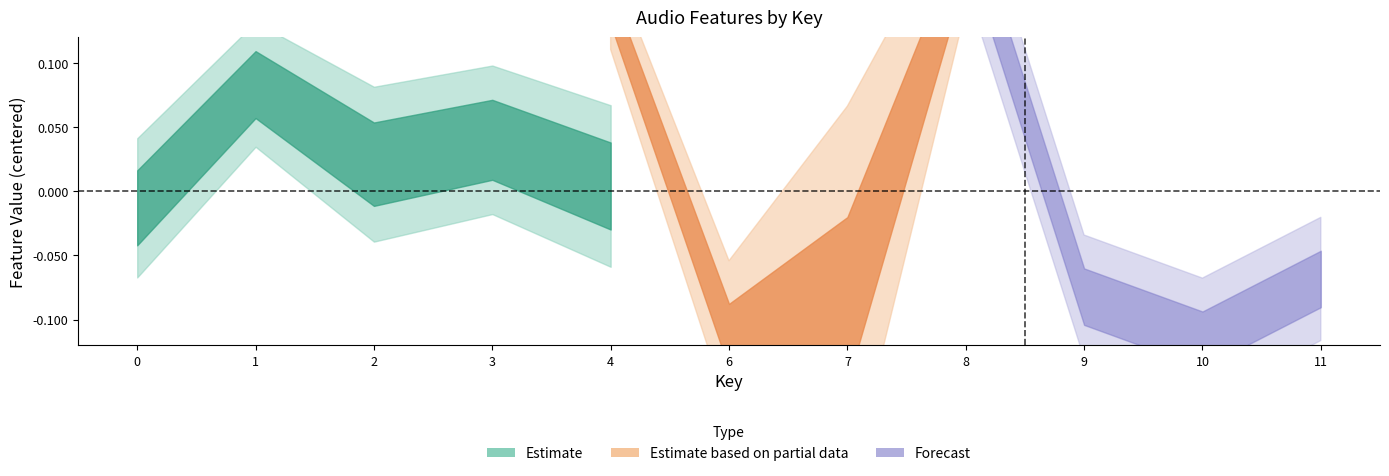

What is the maximum value shown in the chart?

1.0